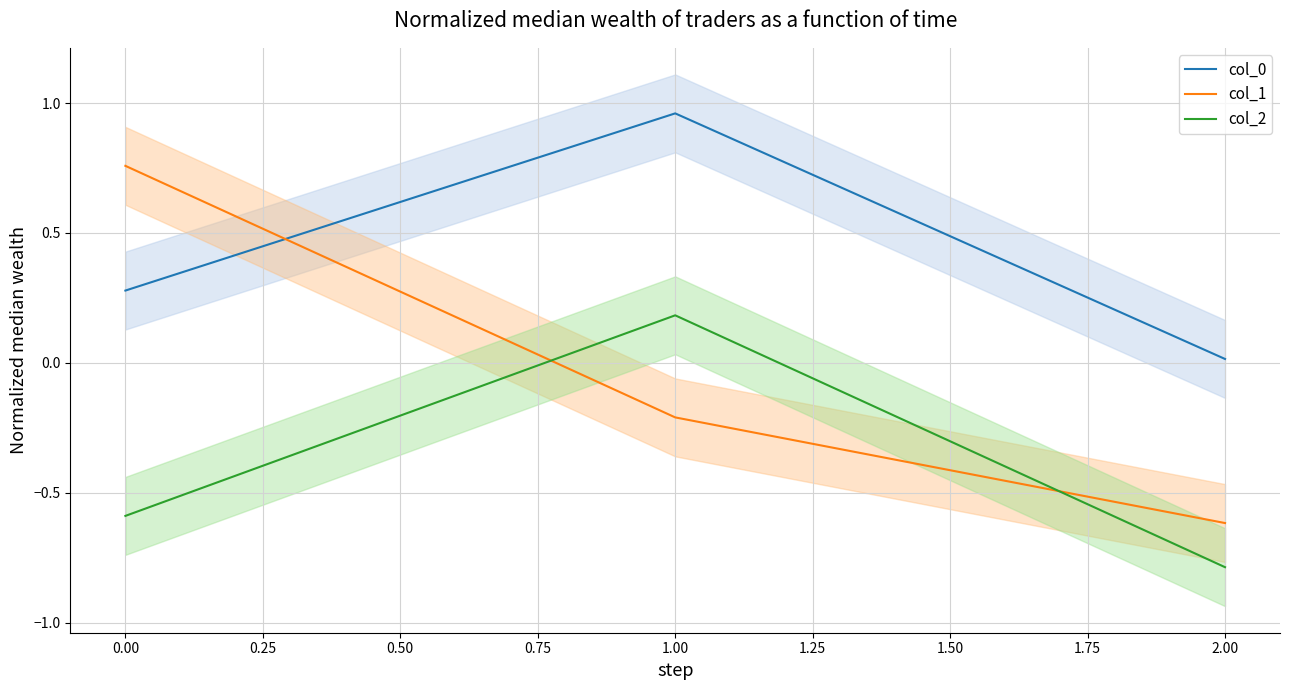

List the labels in order of col_0 value, largest first.

1.00, 0.00, 2.00